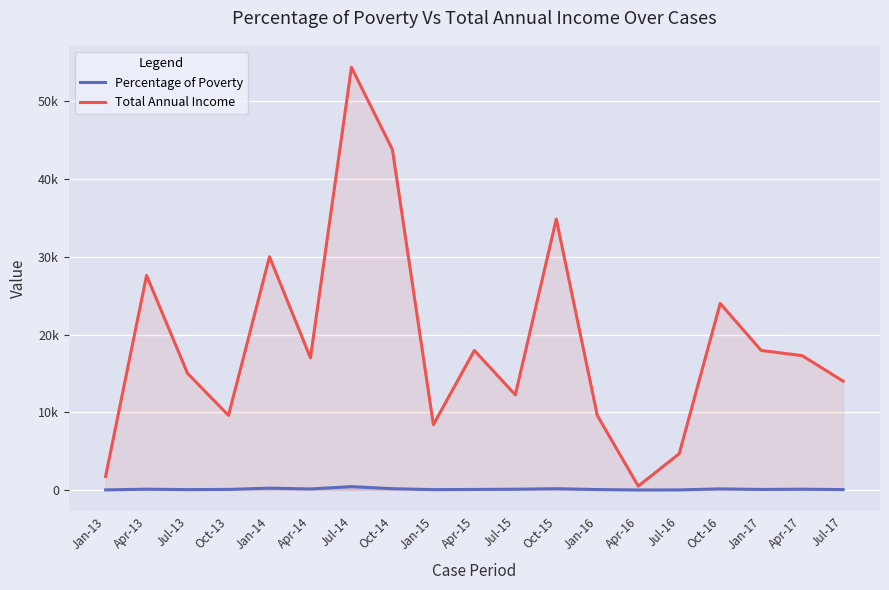

Which category has the highest value in the Percentage of Poverty series?

Jul-14